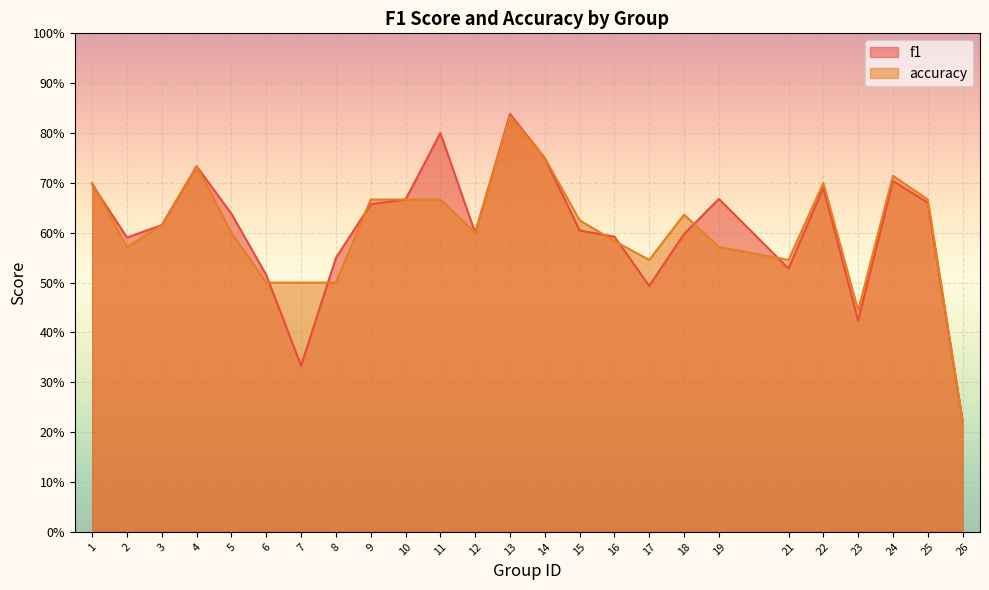

Is the value of f1 at 16 greater than the value of accuracy at 17?

Yes